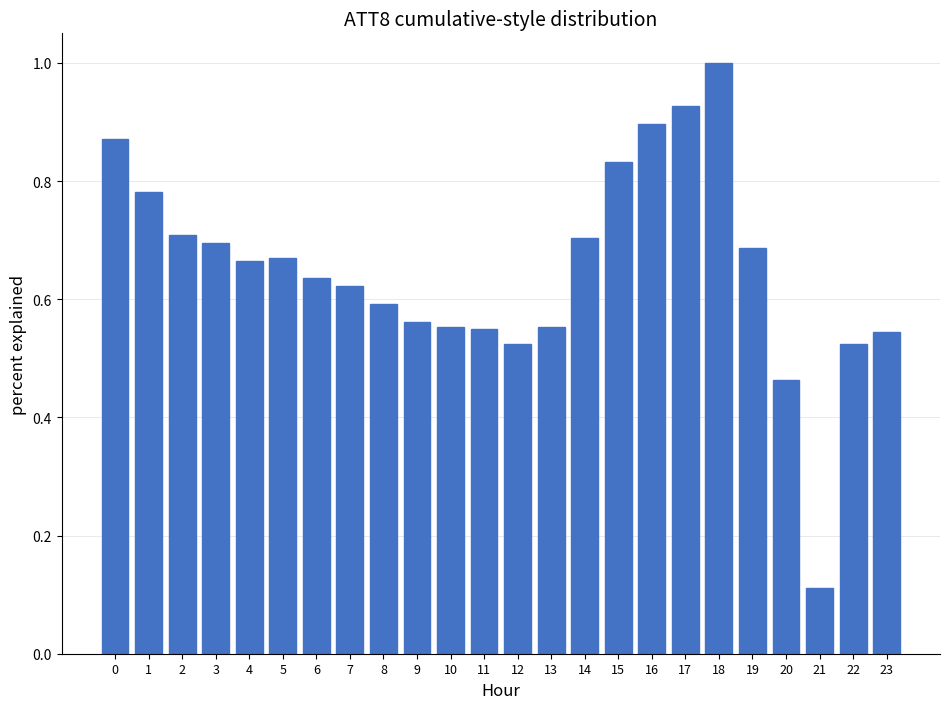

What is the maximum value shown in the chart?

1.0